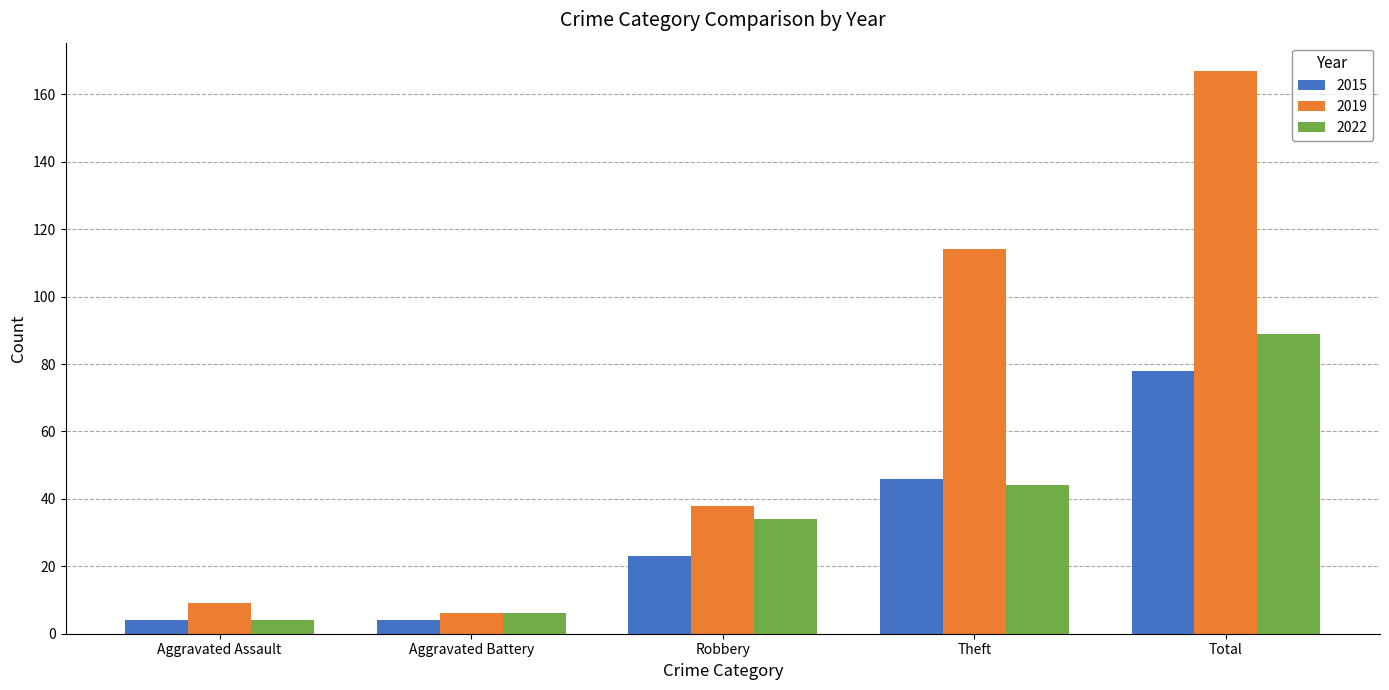

What is the difference between the maximum and second lowest values in the 2015 series?

74